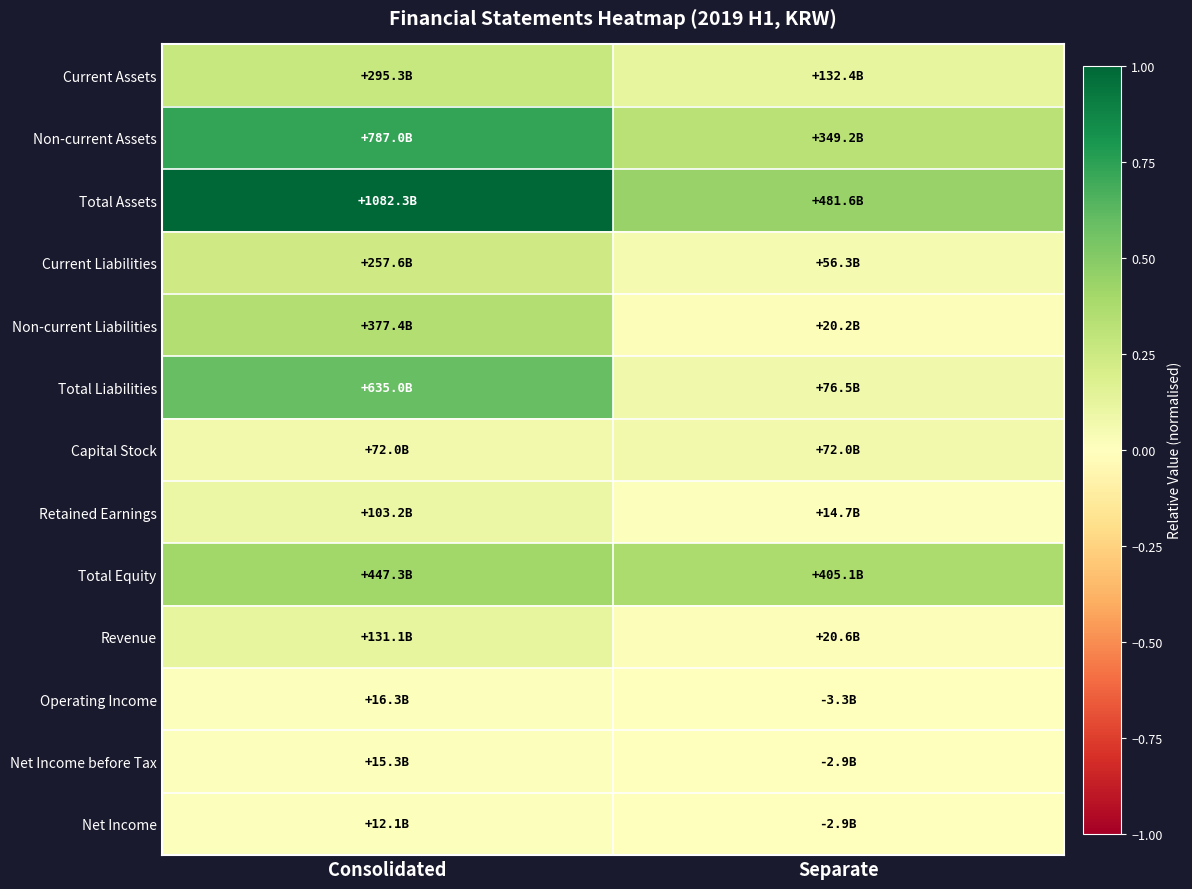

Which series has the widest spread of values?

Total Assets